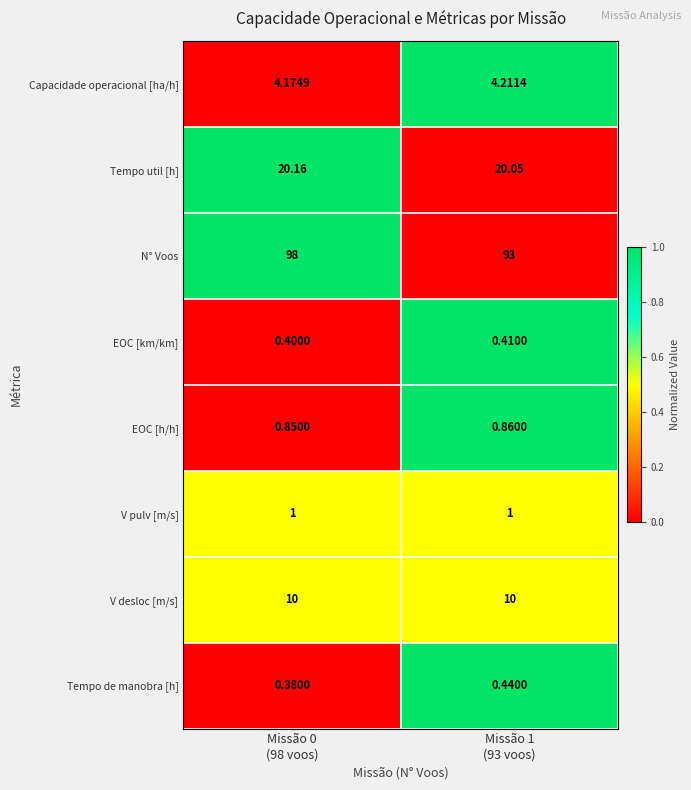

Rank the series by their maximum value, from highest to lowest.

N° Voos, Tempo util [h], V desloc [m/s], Capacidade operacional [ha/h], V pulv [m/s], EOC [h/h], Tempo de manobra [h], EOC [km/km]